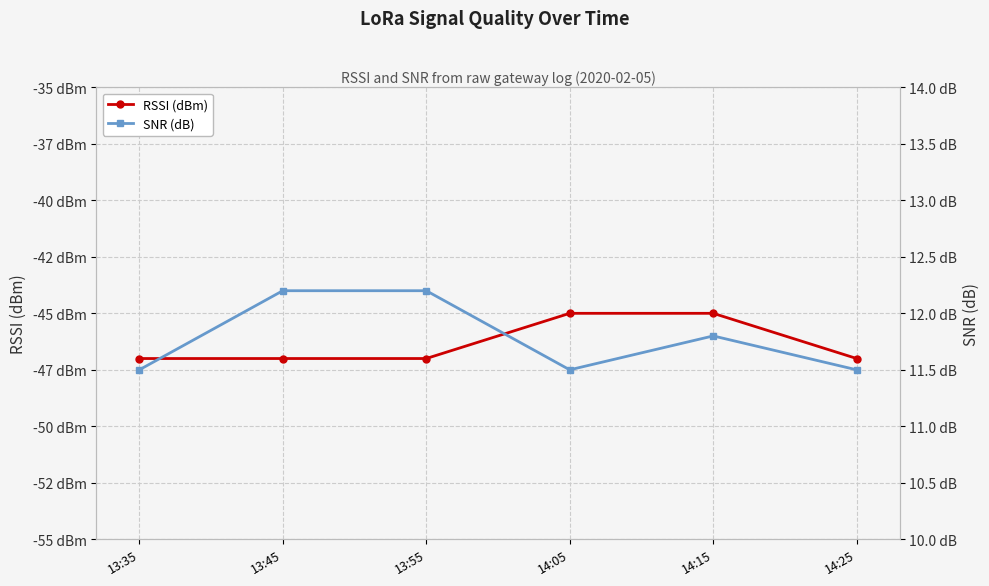

What is the greatest value displayed?

12.2